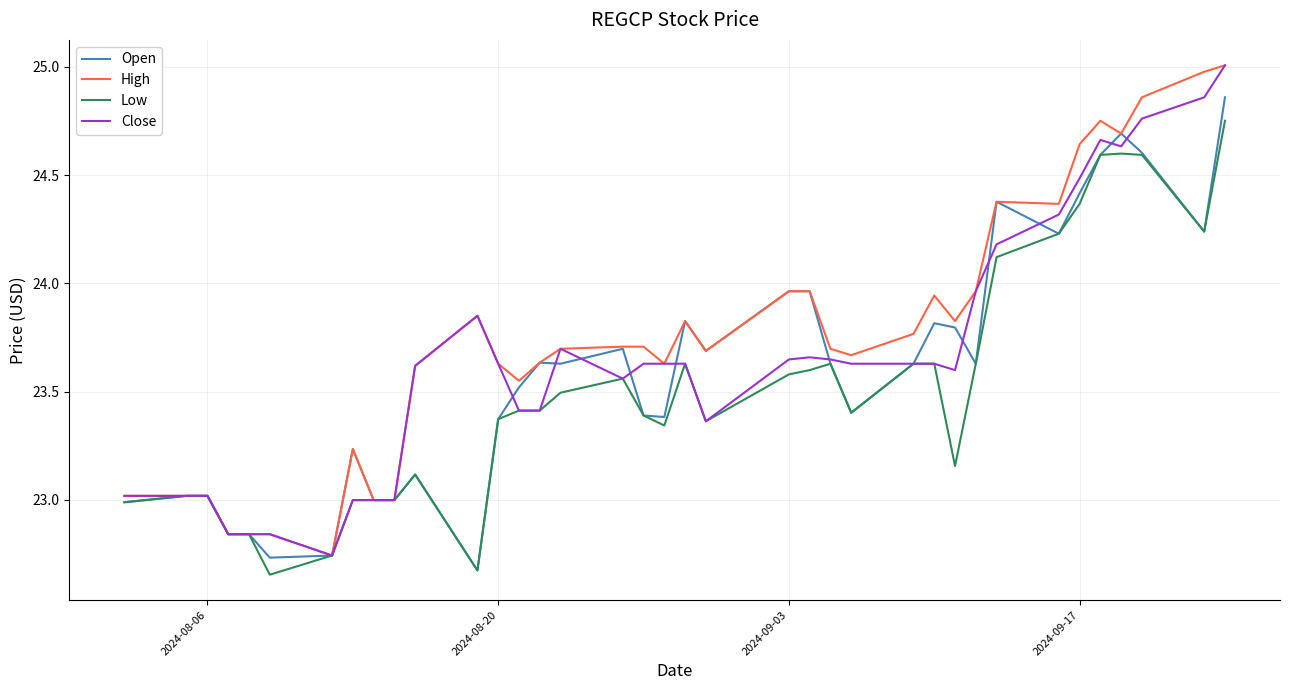

What is the maximum value for Close?

25.0